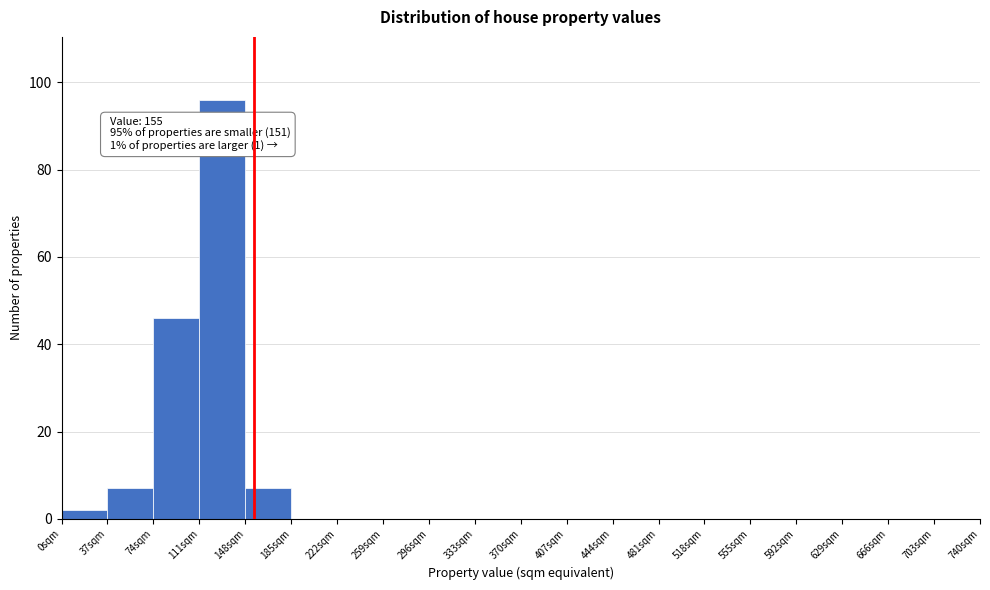

Which range on the x-axis has the tallest bar?

111 to 148